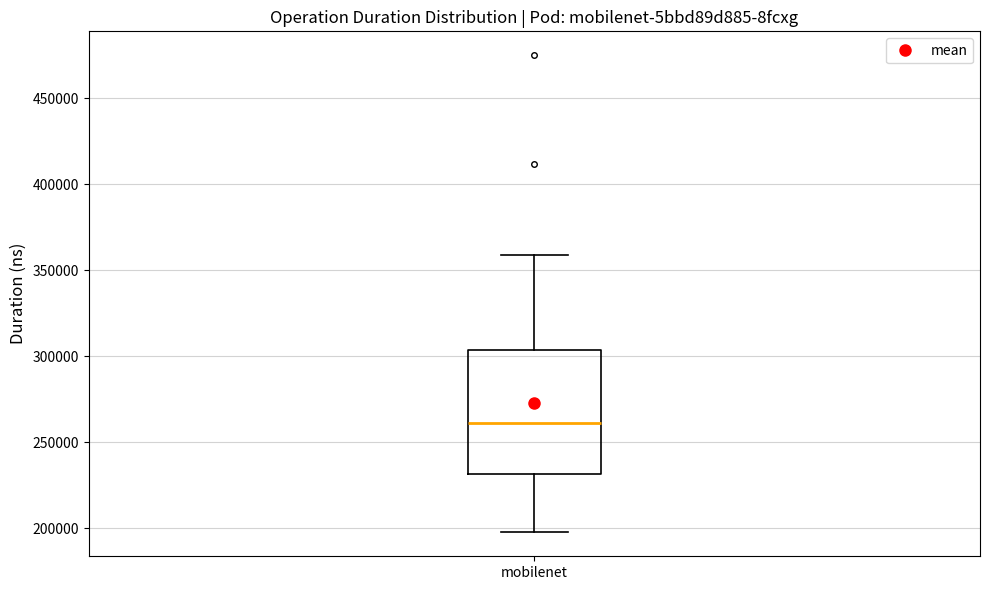

Transcribe this box plot: give where the median line is, the range the box spans, and where the two whiskers end, as read against the y-axis. The values are not printed on the chart, so give them approximately, as read against the axis.

median 260000, box 230000 to 305000, whiskers 195000 to 360000